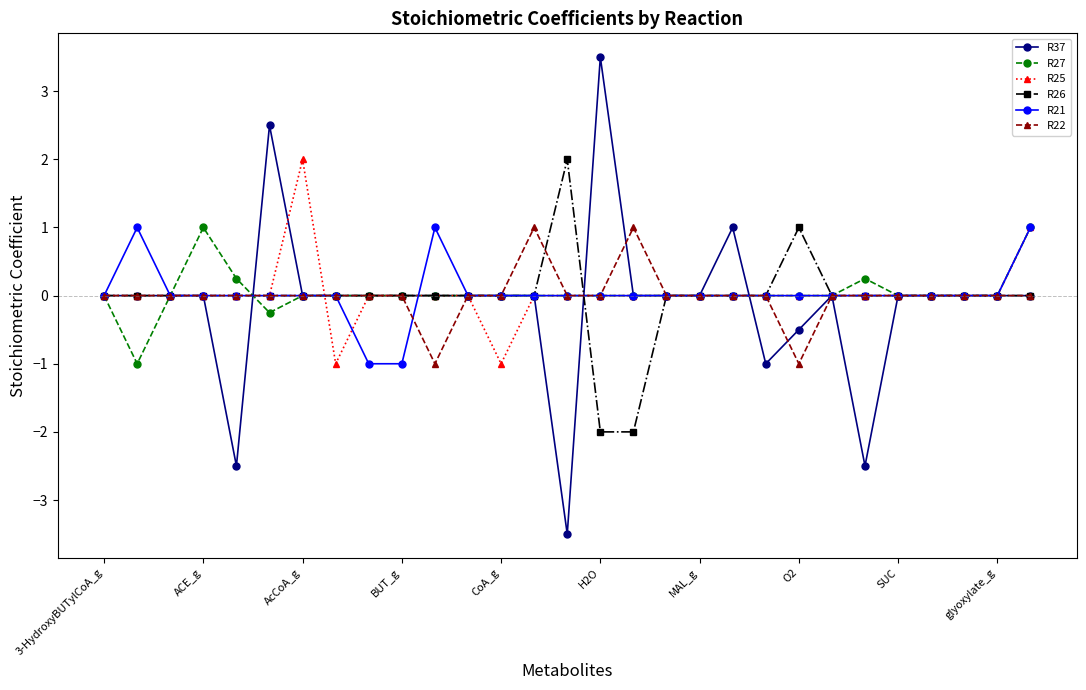

What is the smallest value displayed?

-3.5